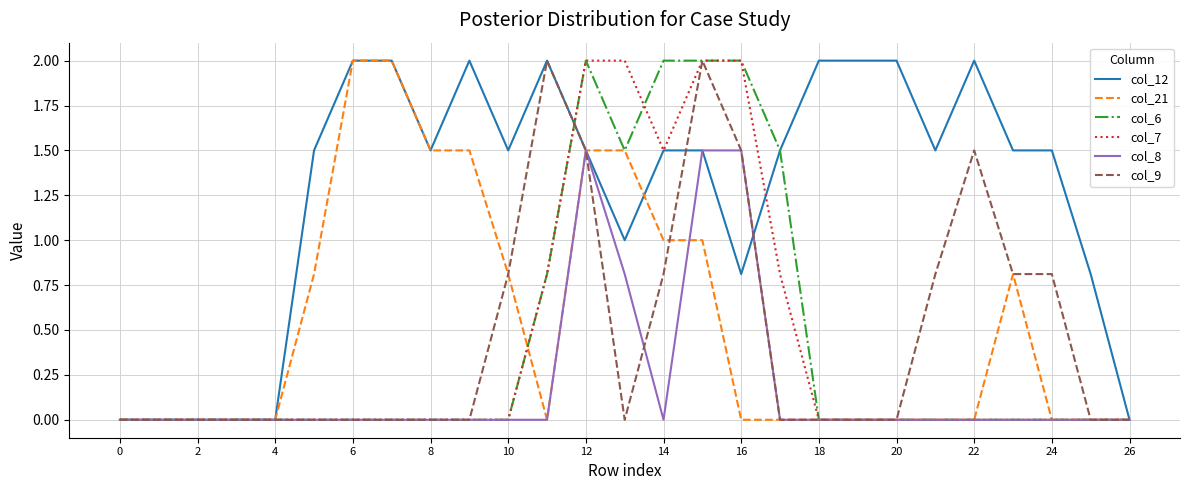

In col_9, how many points are lower than both neighbors (excluding endpoints)?

1